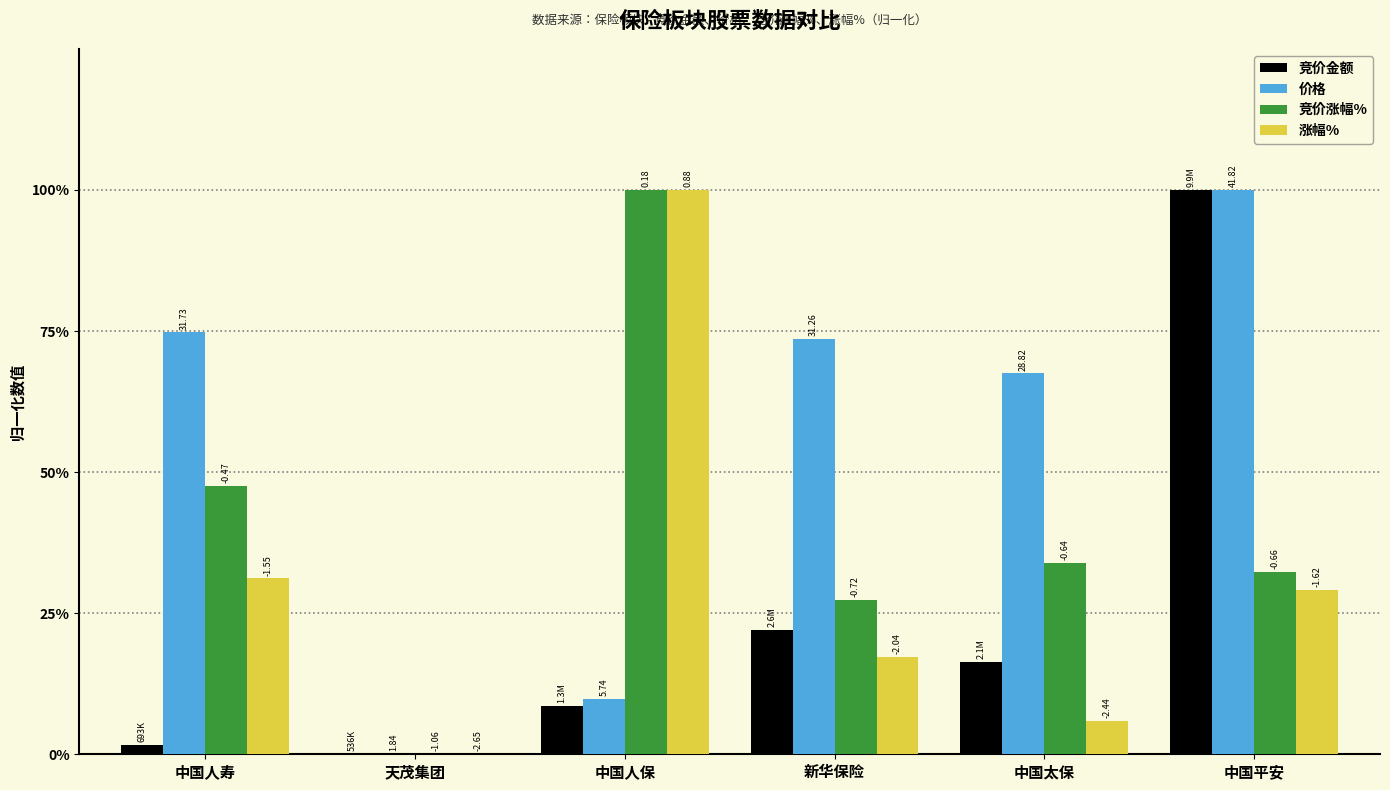

Does the chart contain stacked bars?

No